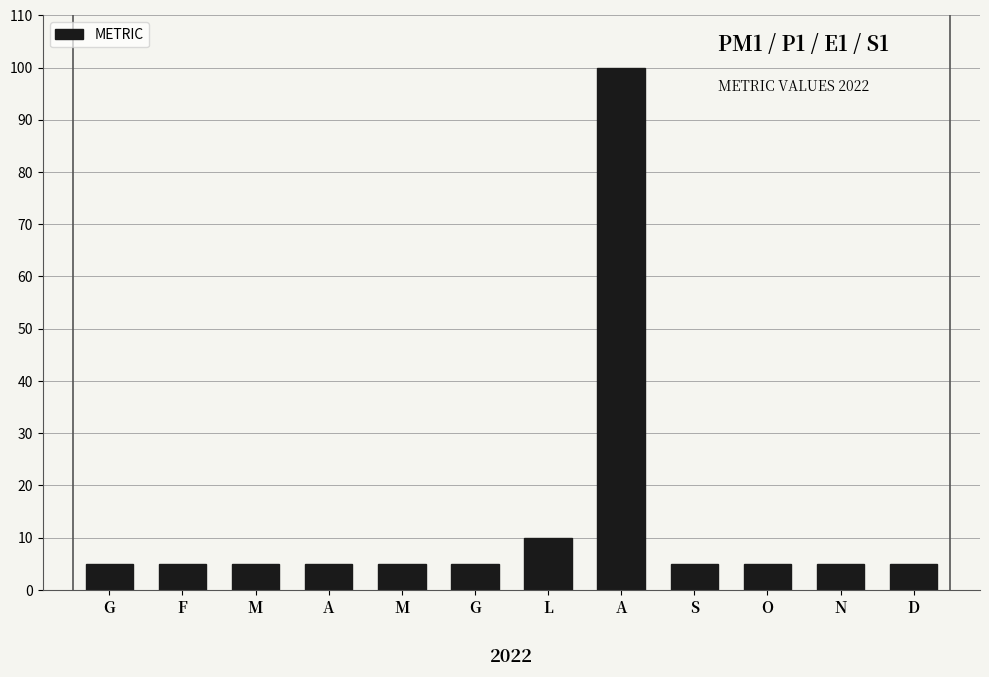

What is the sum of the values at O and A?

105